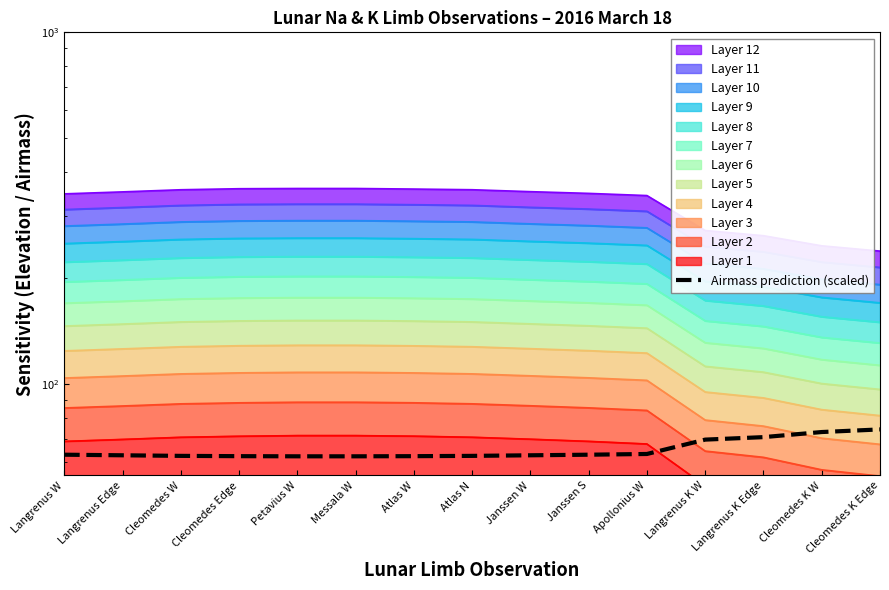

What is the smallest value displayed?

62.3